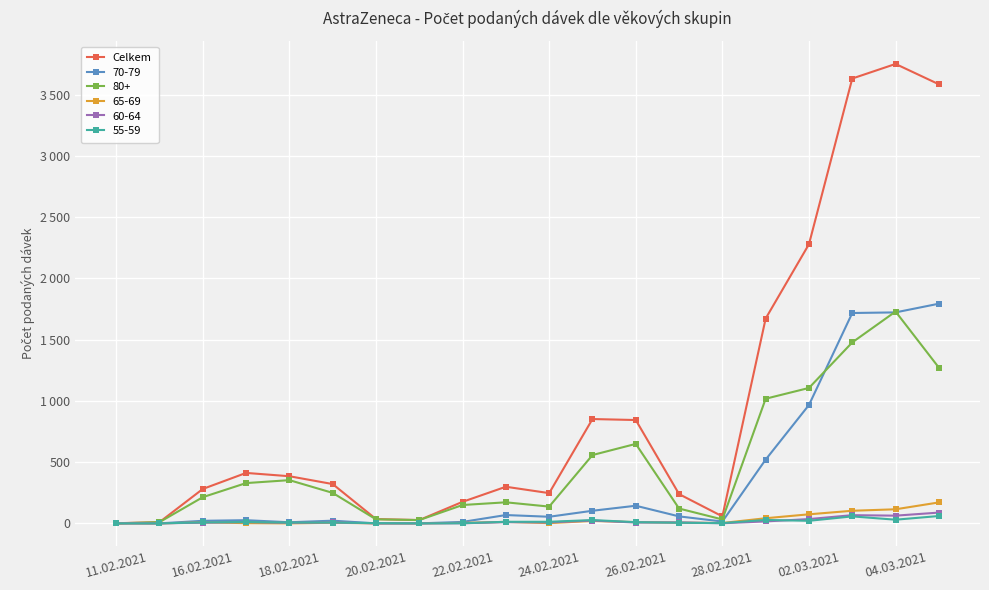

At which category does the chart reach its minimum across all series?

11.02.2021